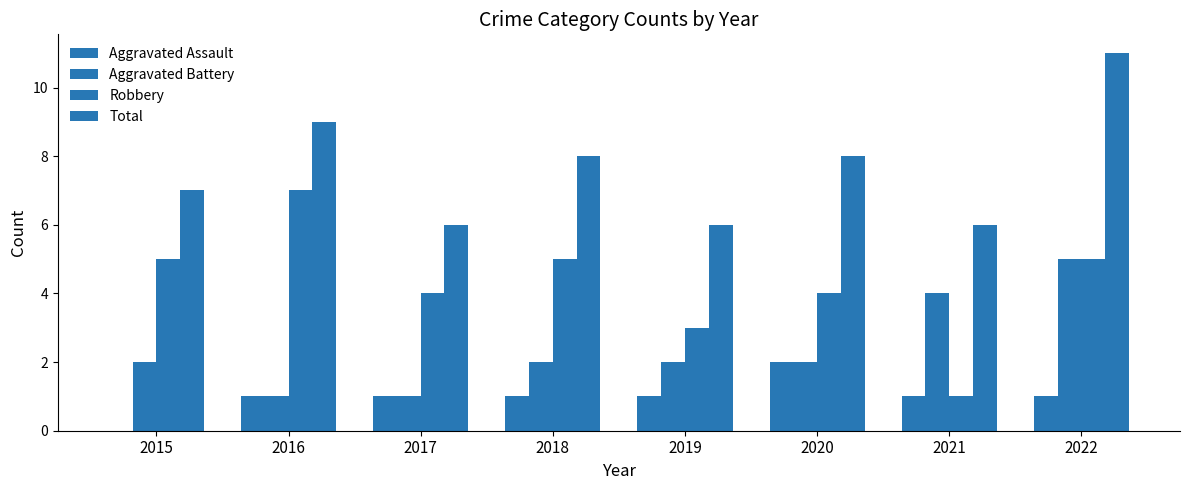

How many groups of bars are there?

8